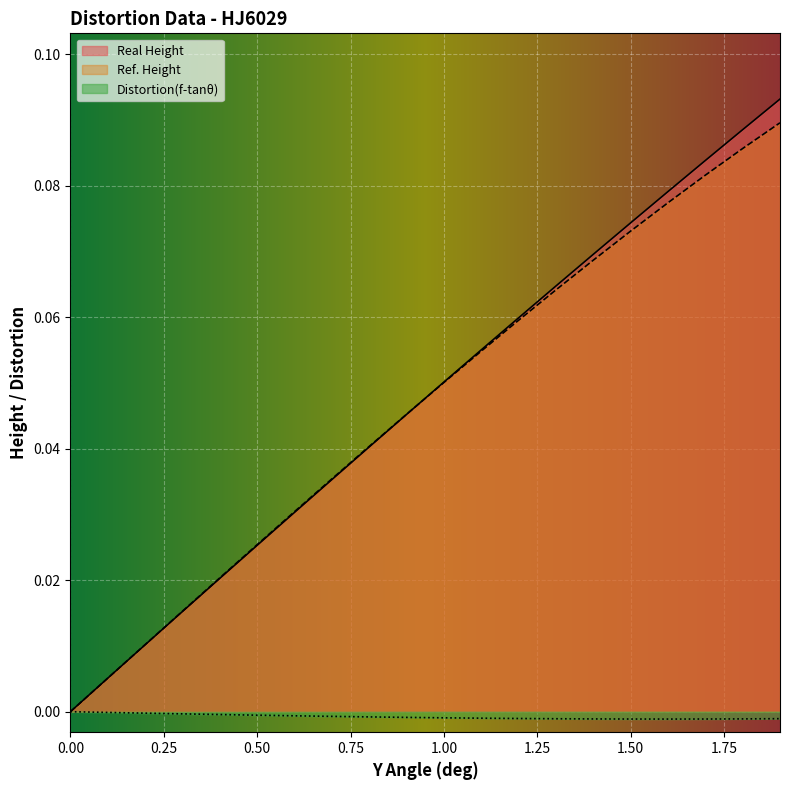

True or false: Ref. Height has more than 2 interior local peaks.

False